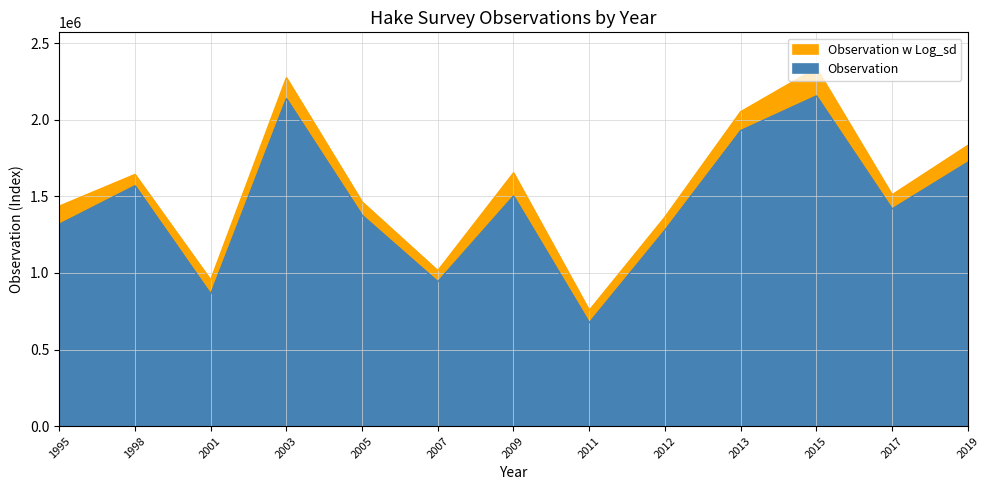

List the series in order of their overall mean, highest first.

Observation w Log_sd, Observation